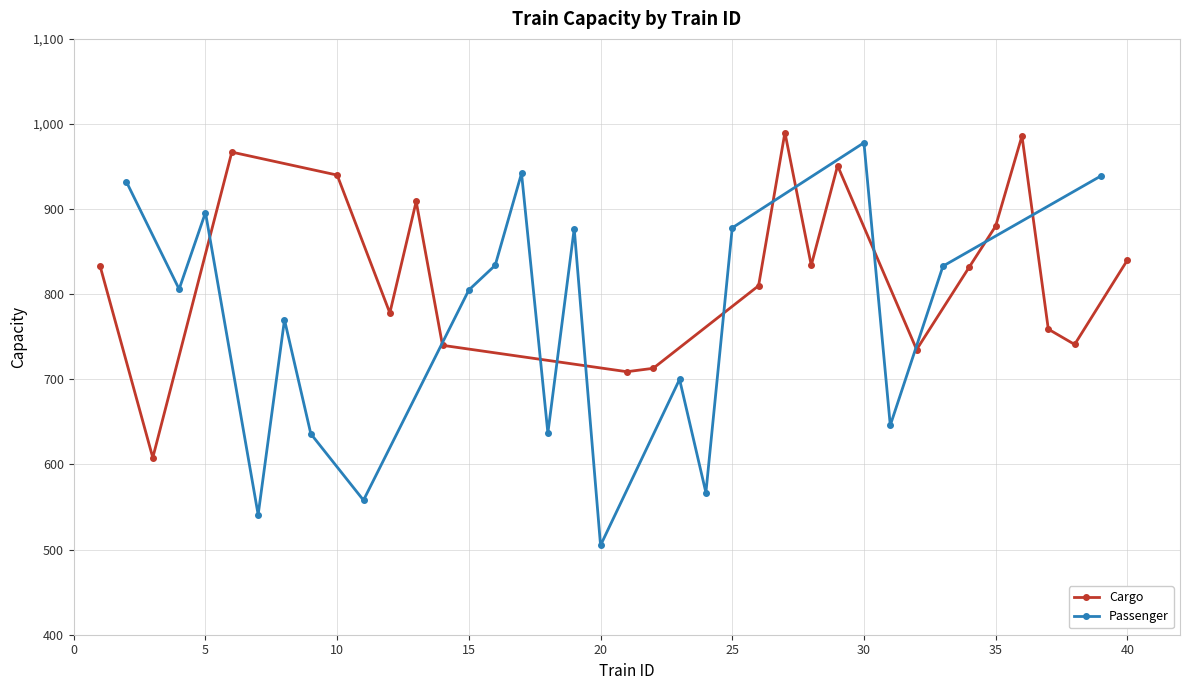

True or false: Cargo has more than 1 interior local peaks.

True